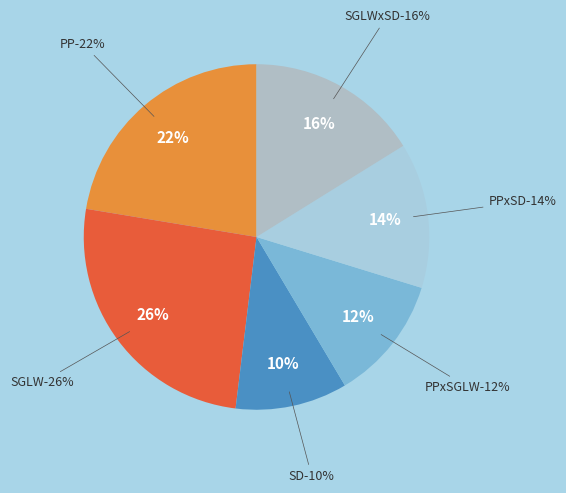

Which category has the biggest portion of the pie?

SGLW